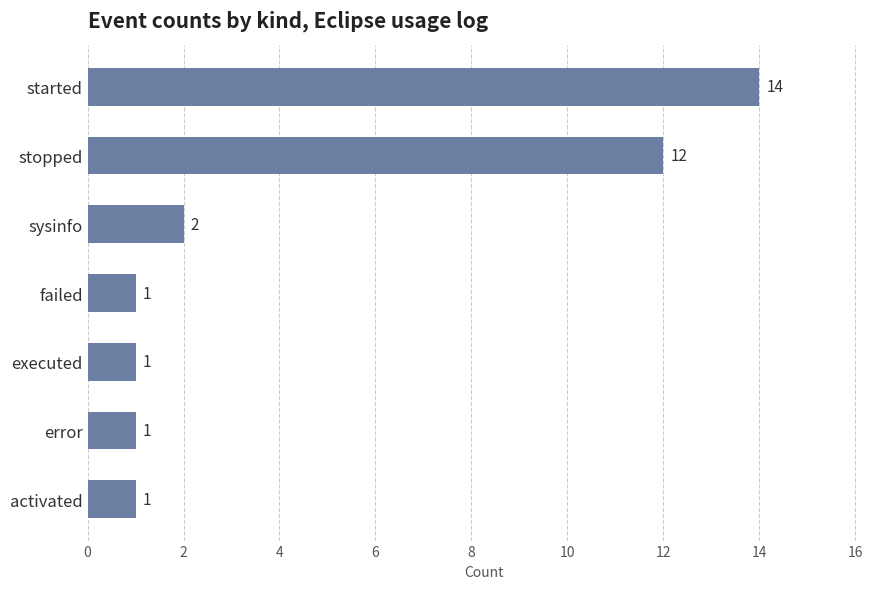

What is the average value?

5